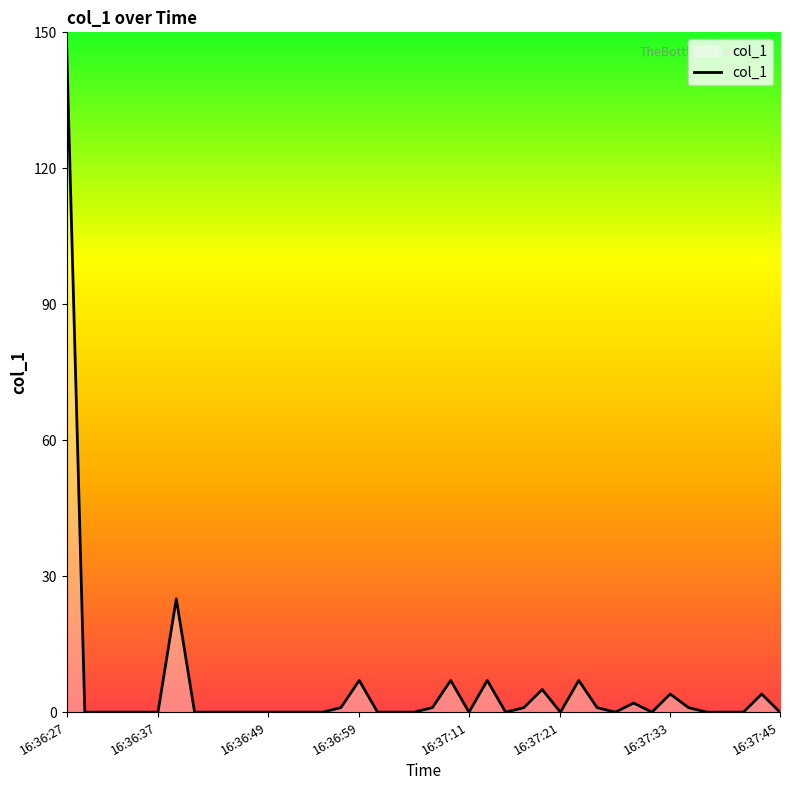

Reading left to right, transcribe all the data shown in this chart.

147.9	0.0	0.0	0.0	0.0	0.0	25.0	0.0	0.0	0.0	0.0	0.0	0.0	0.0	0.0	1.0	7.0	0.0	0.0	0.0	1.0	7.0	0.0	7.0	0.0	1.0	5.0	0.0	7.0	1.0	0.0	2.0	0.0	4.0	1.0	0.0	0.0	0.0	4.0	0.0